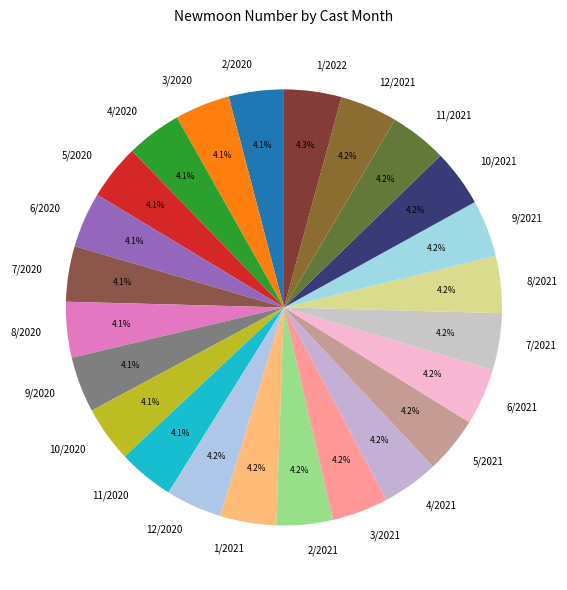

How many segments does this pie chart have?

24